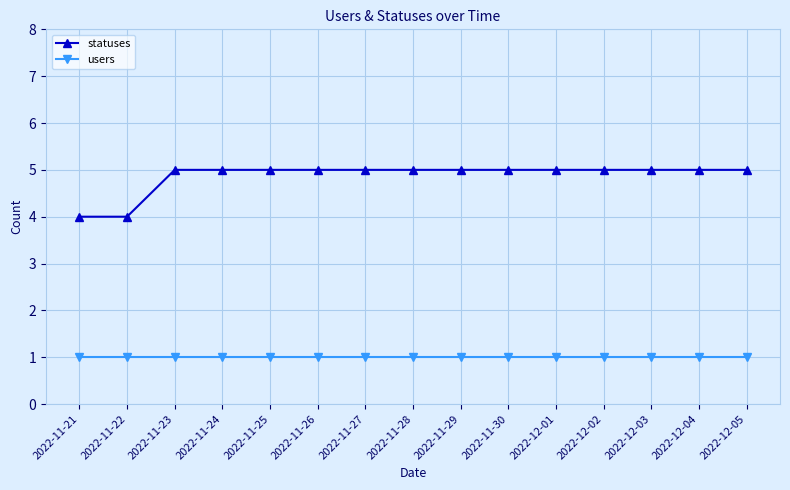

What is the maximum value for statuses?

5